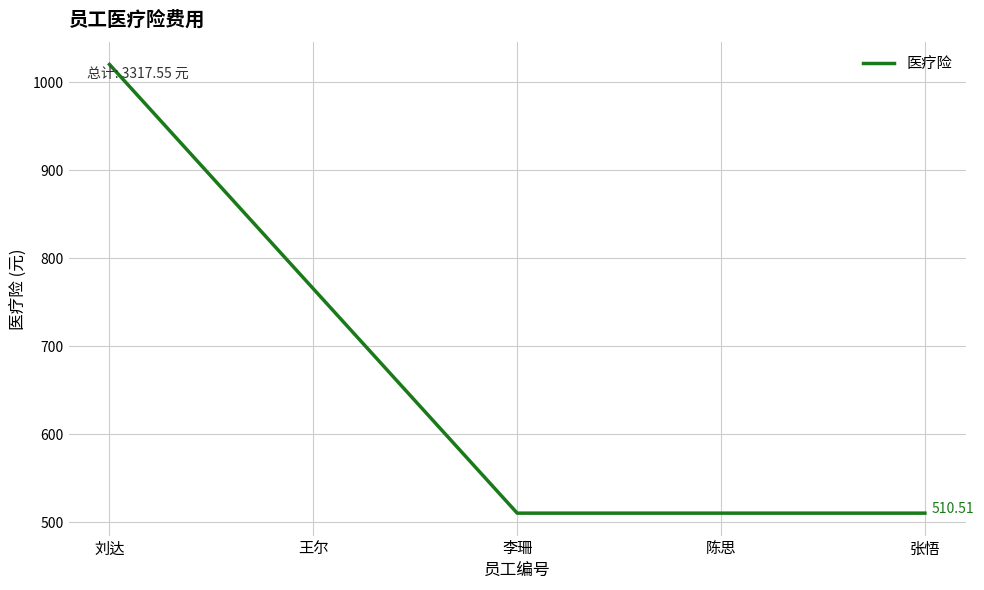

What is the difference between the maximum and minimum values?

510.0